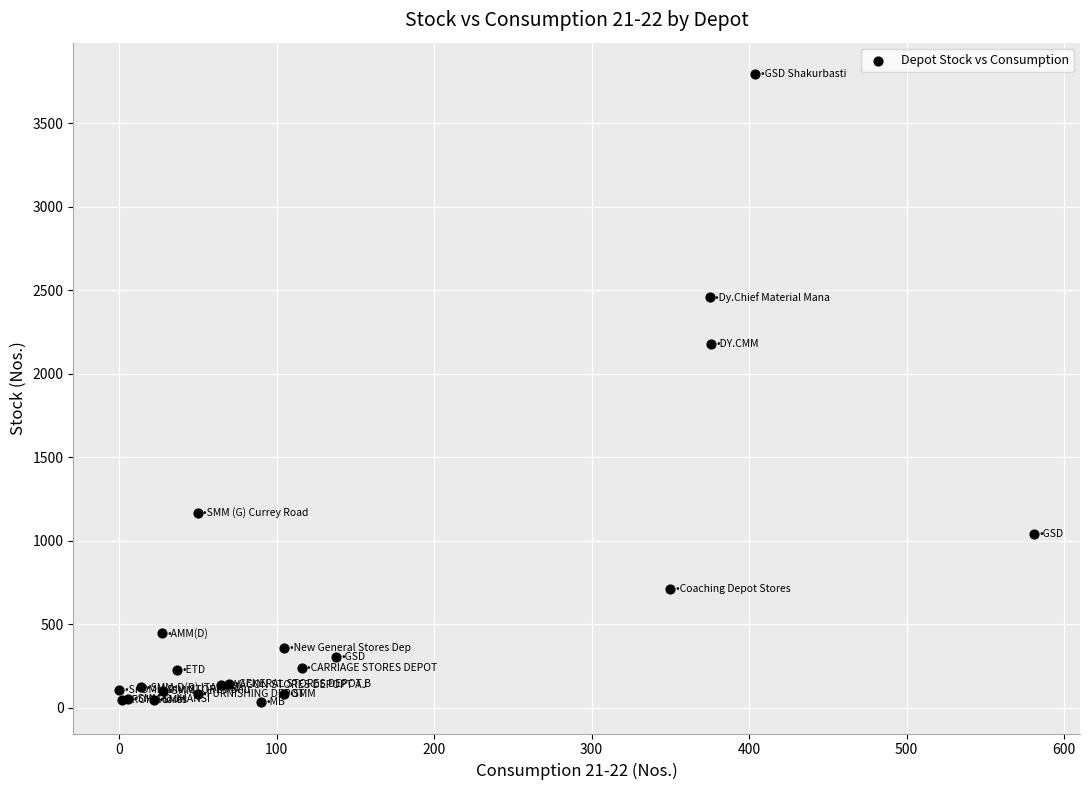

What Y value in the scatter plot is closest to 1913?

2177